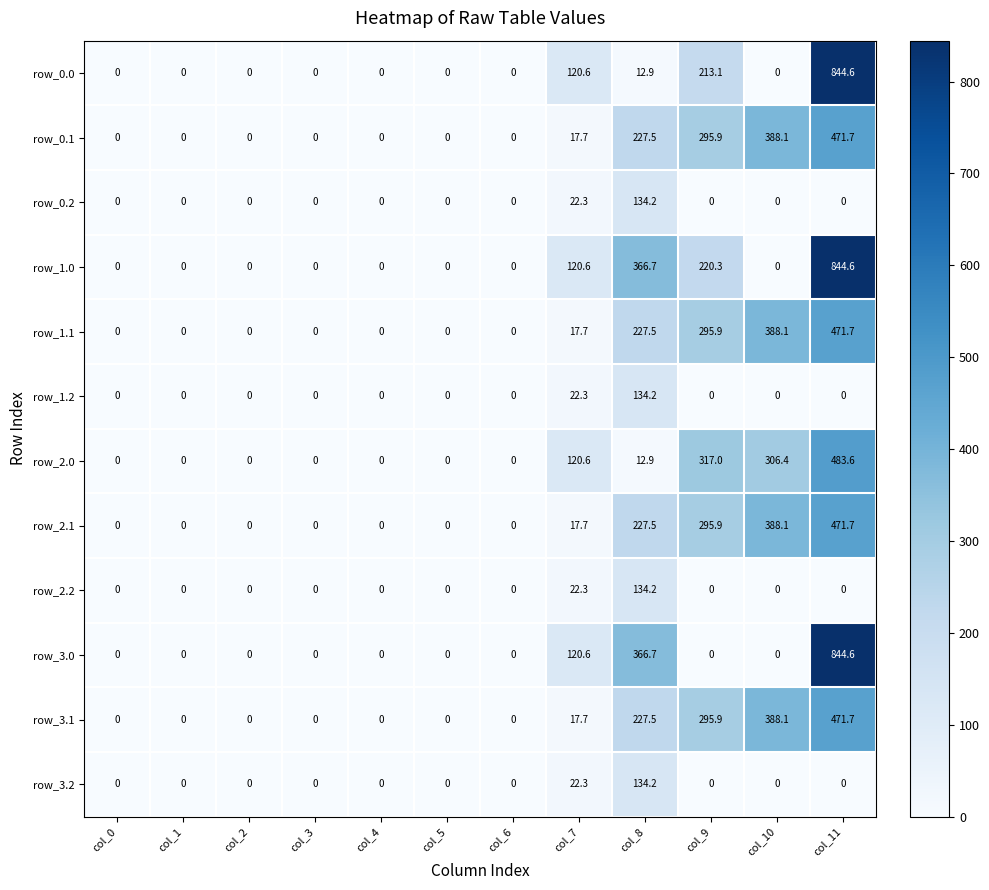

Count the number of categories in the chart.

12